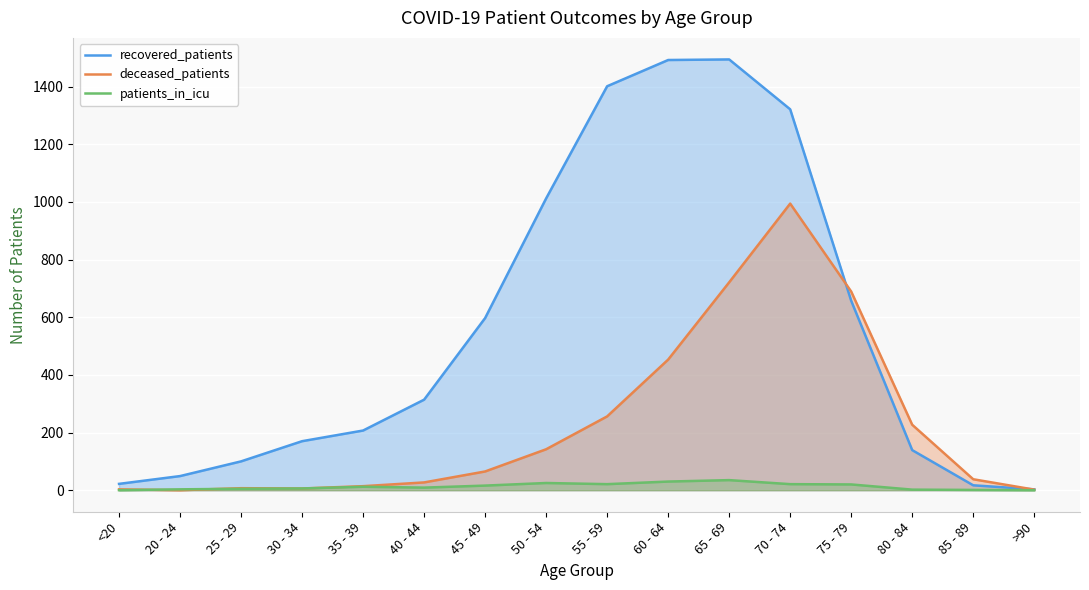

Is it true that deceased_patients equals 256 at 55 - 59?

True